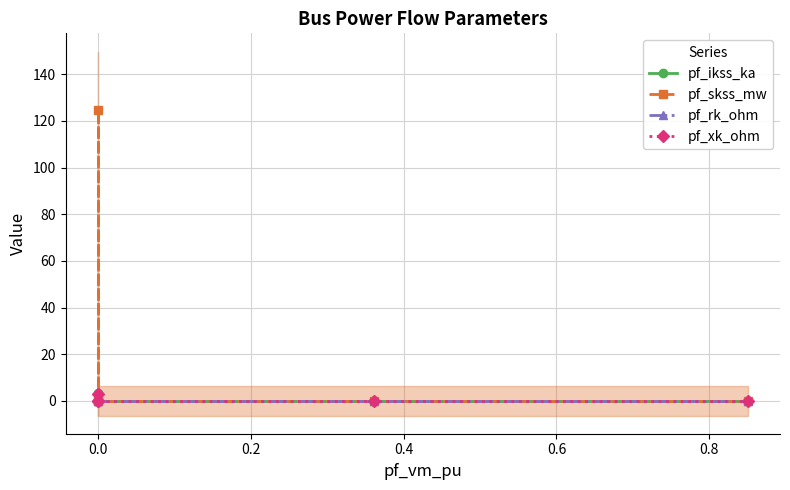

What position from the right is 0.4?

2